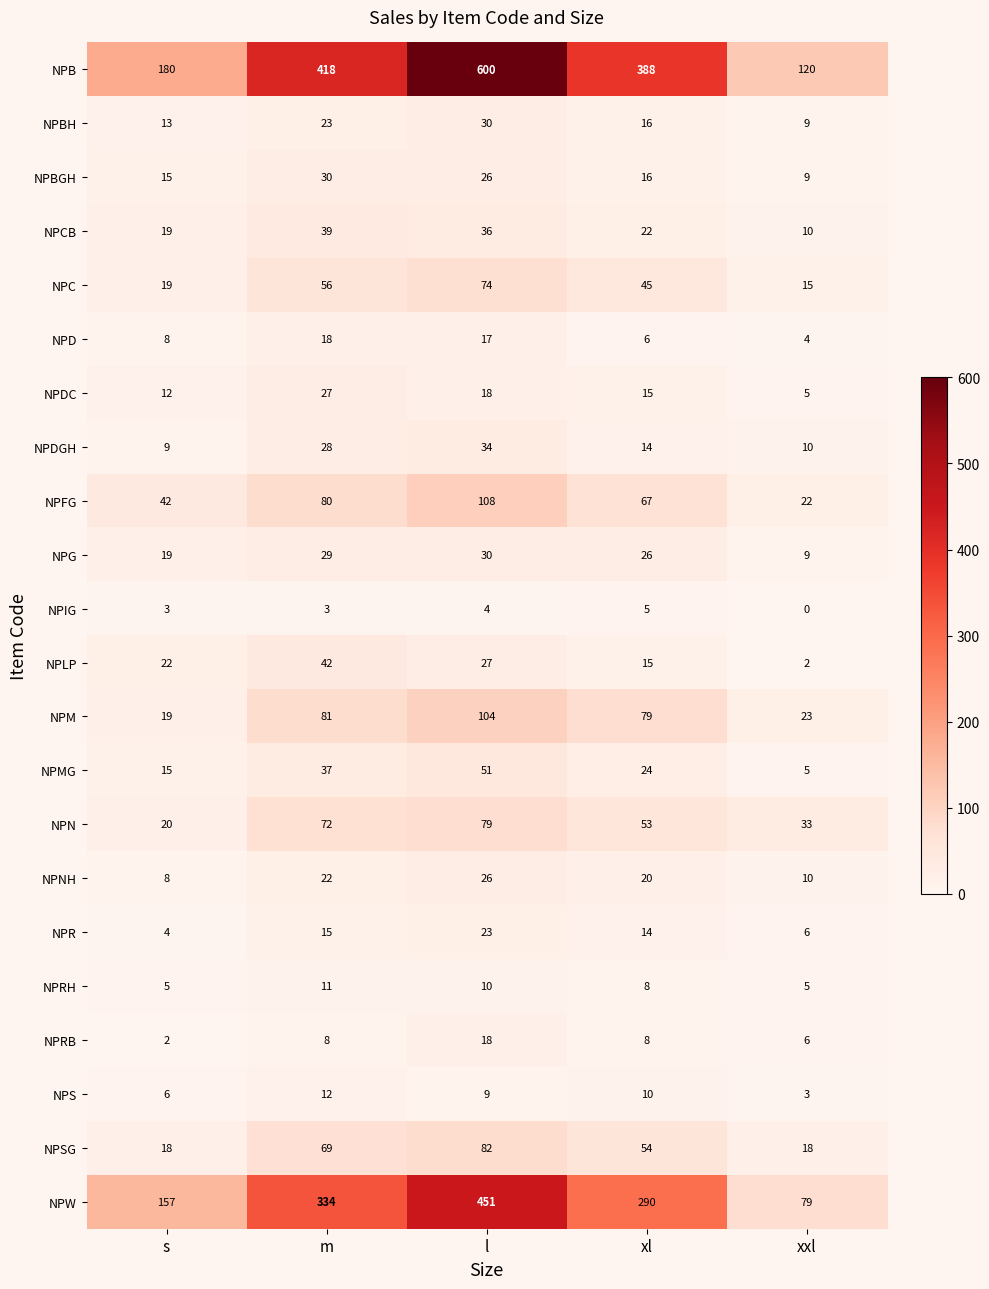

What is the spread (max minus min) of values at s?

178